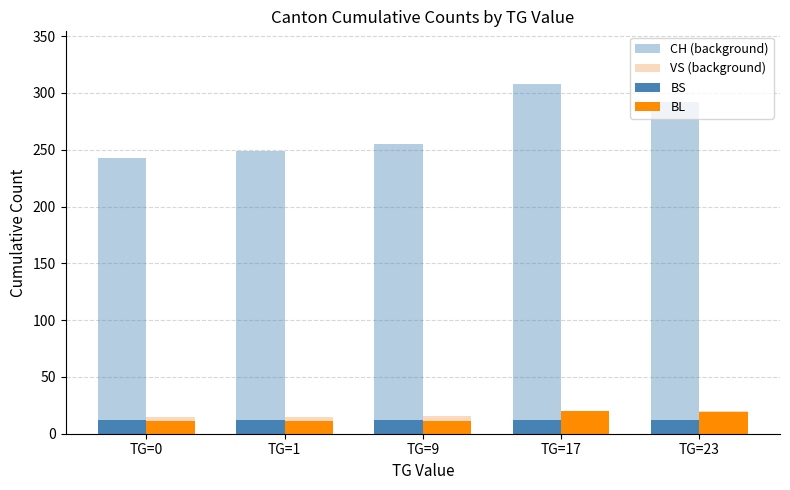

How many data points in CH (background) are less than 255?

2